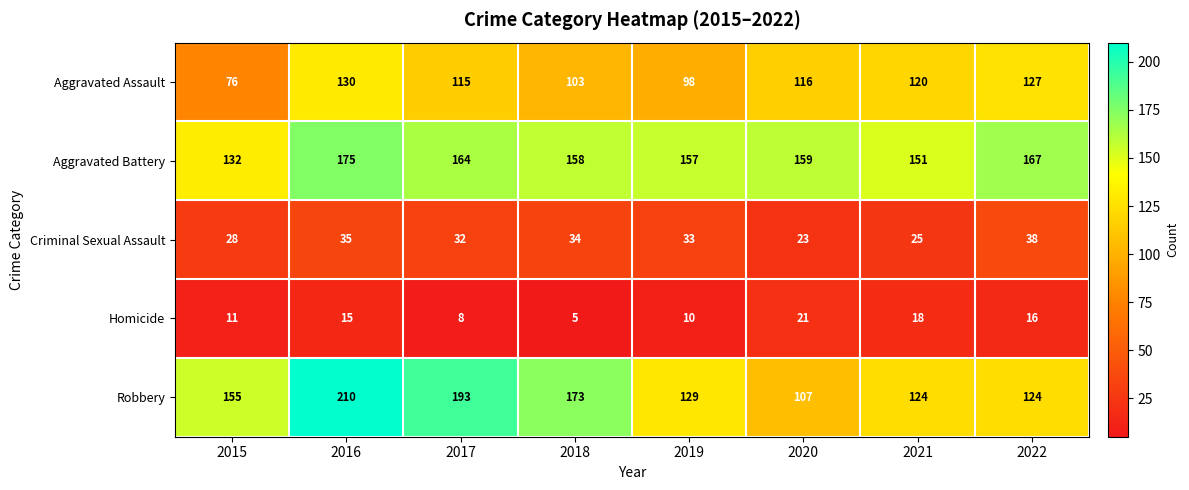

Is it true that Robbery equals 201 at 2019?

False